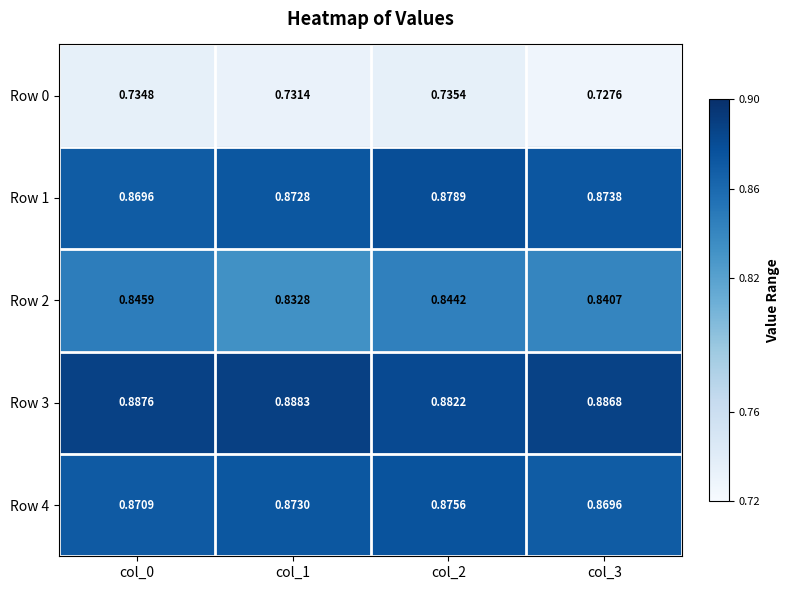

Count the number of categories in the chart.

4